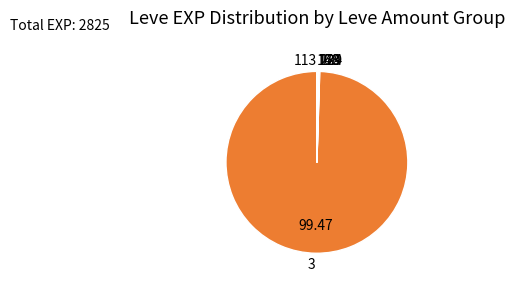

Does 3 account for over 50% of the chart?

Yes